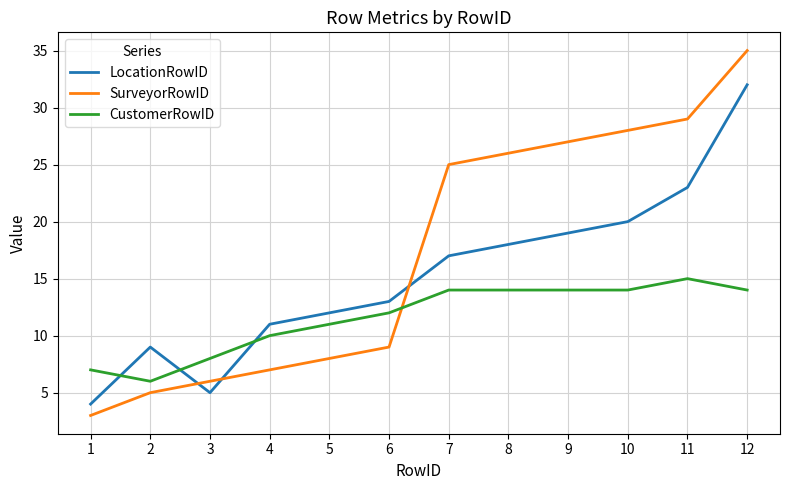

What is the difference between the highest and lowest values at 2?

4